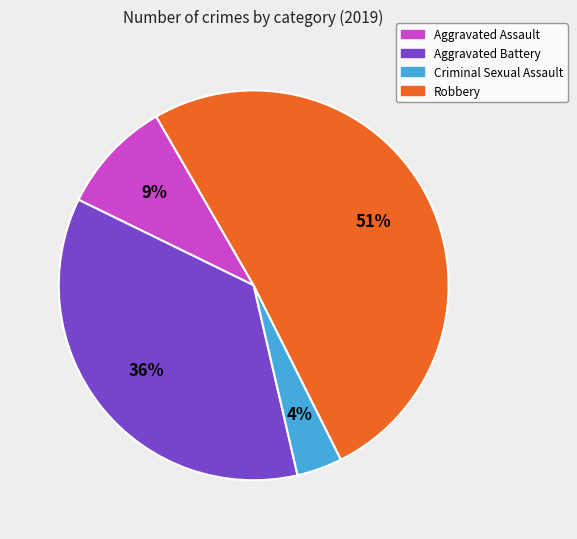

To the nearest percent, what is the difference between the largest and smallest slice percentages?

47%